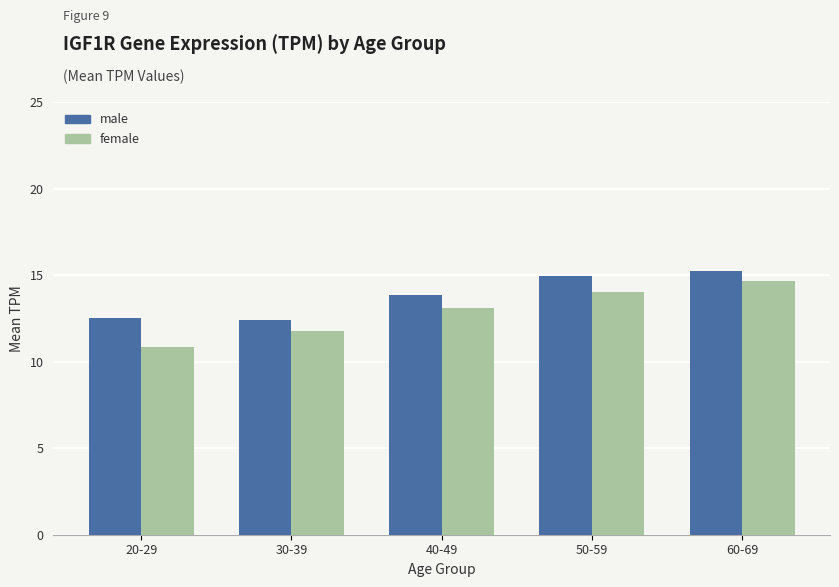

What is the label of the 2nd bar from the left?

30-39